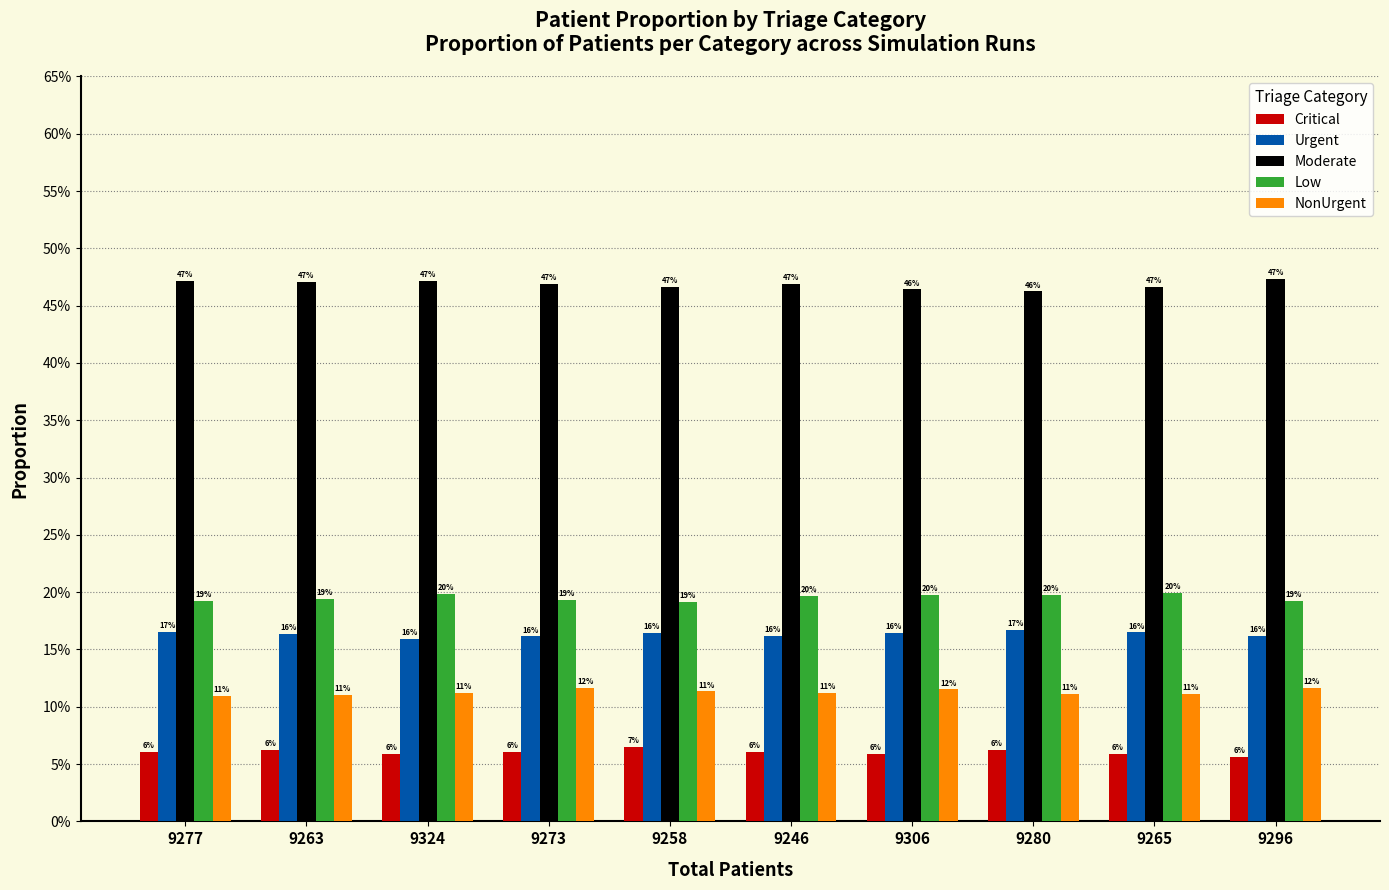

True or false: Critical has a value of 3.0 at 9277.

False